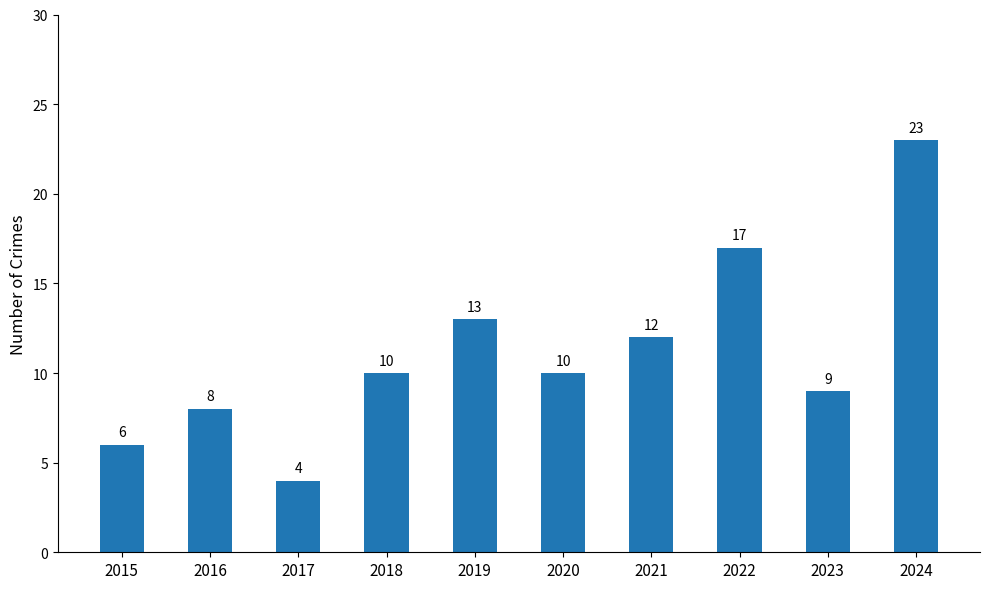

What is the sum of the values at 2021 and 2023?

21